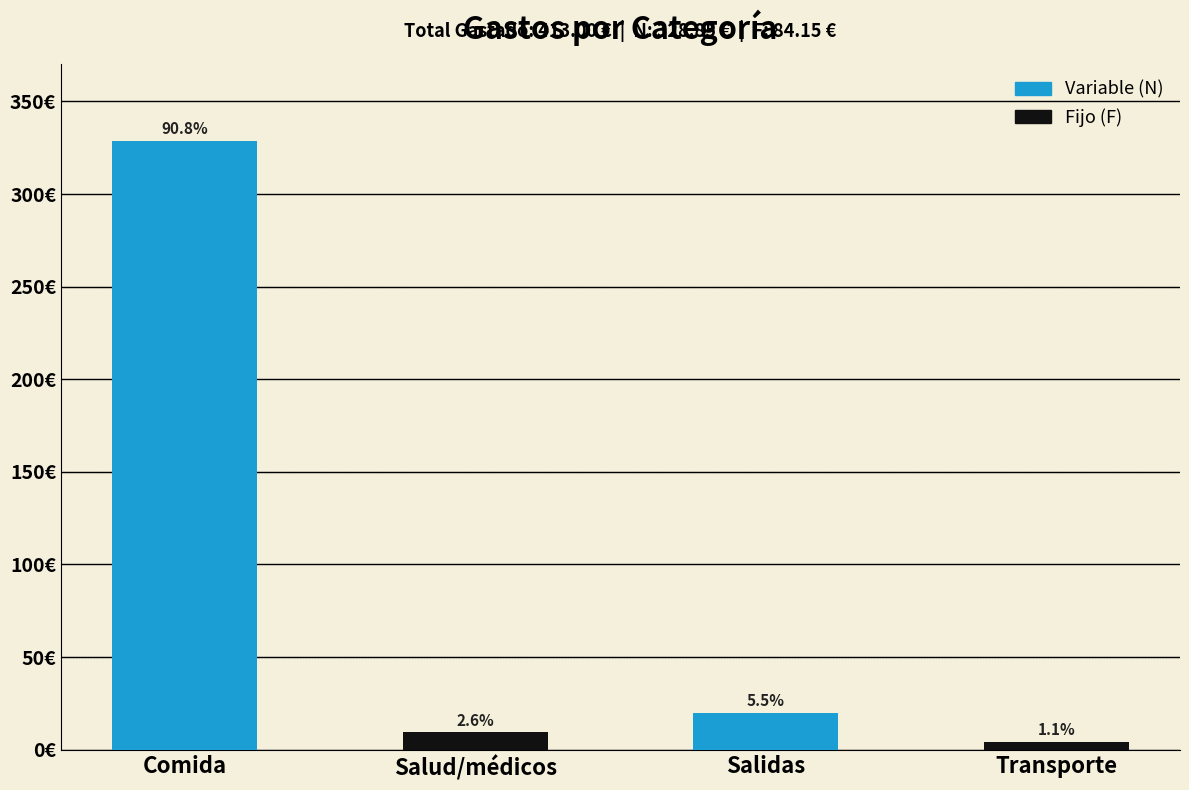

The value at Salidas is 20.0. True or false?

True